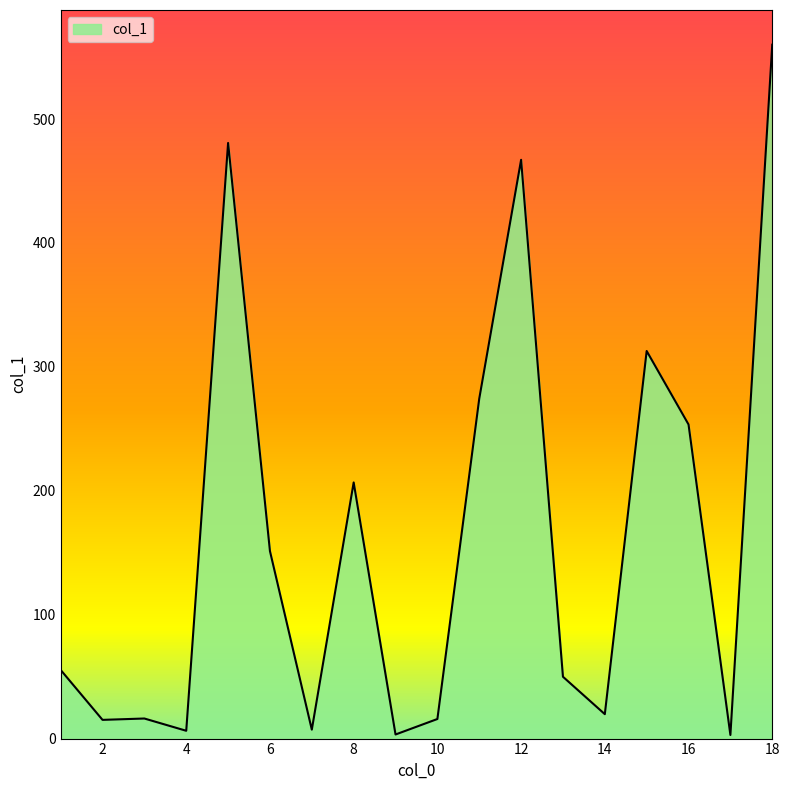

Count the number of data series in this chart.

1